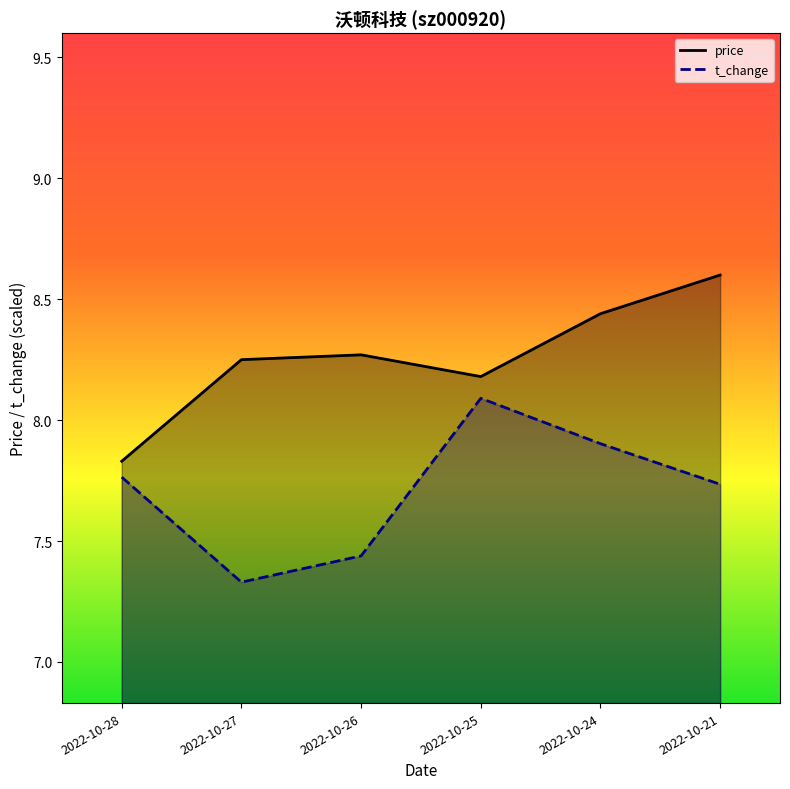

What is the sum of all price values?

49.6